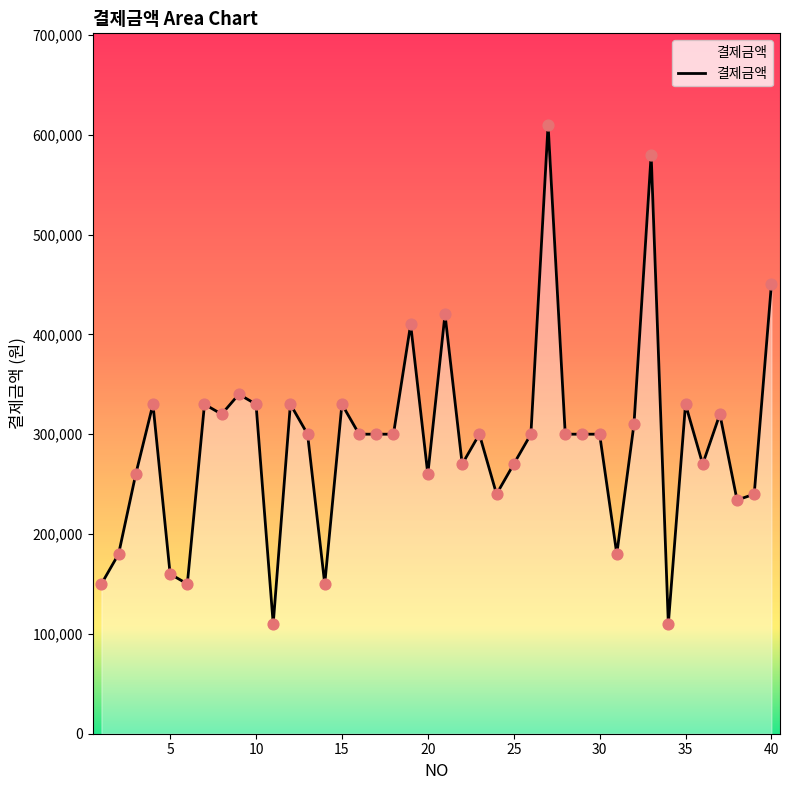

What is the difference between the maximum and minimum values?

500000